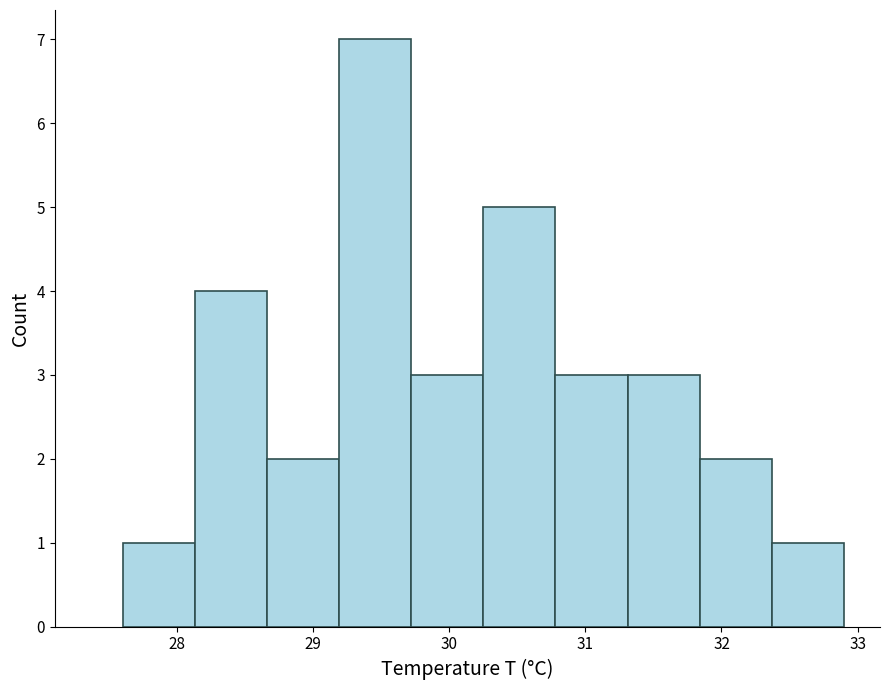

Which range on the x-axis has the tallest bar?

29.19 to 29.72